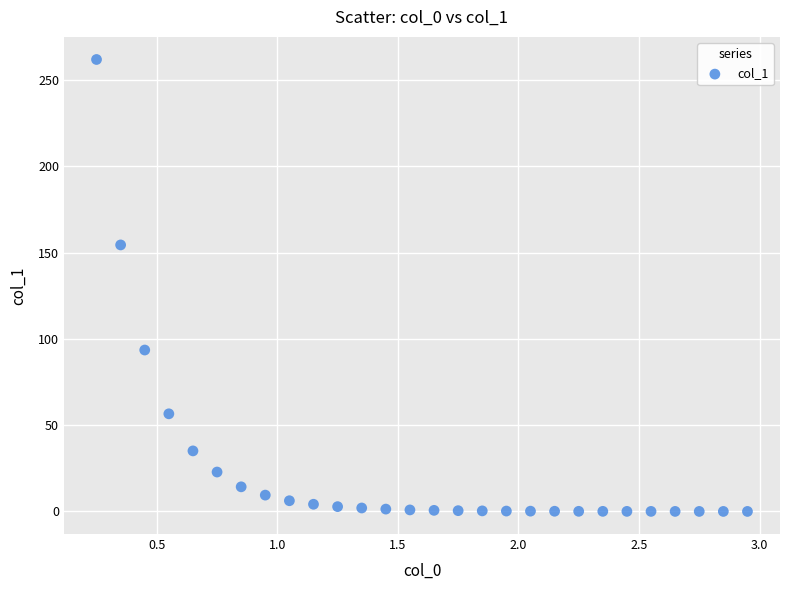

What Y value in the scatter plot is closest to 131?

154.5